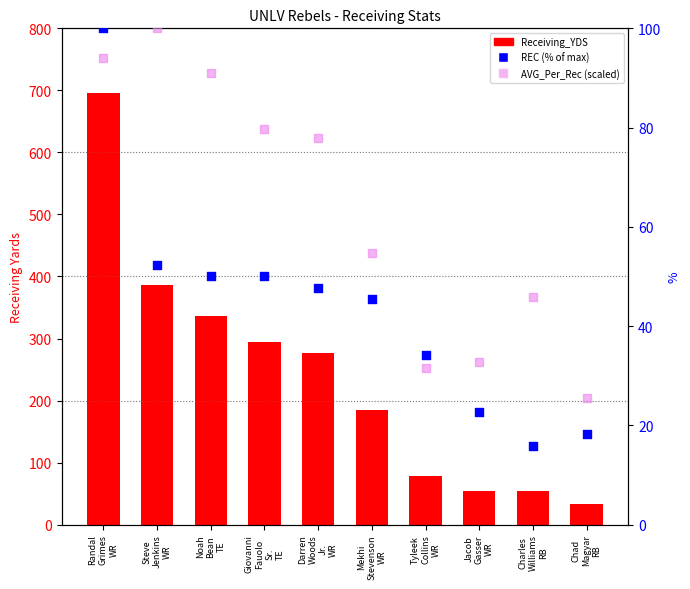

At how many categories does at least one series exceed 423?

1